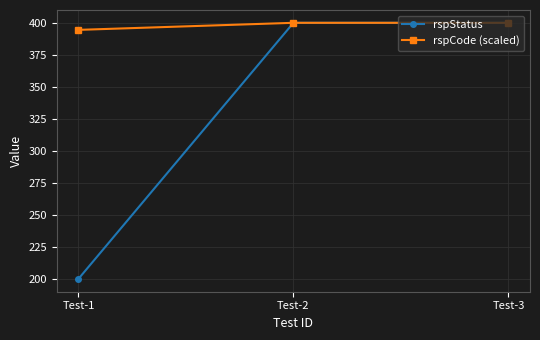

What is the value of the rspCode (scaled) point at the 3rd from the left?

400.0